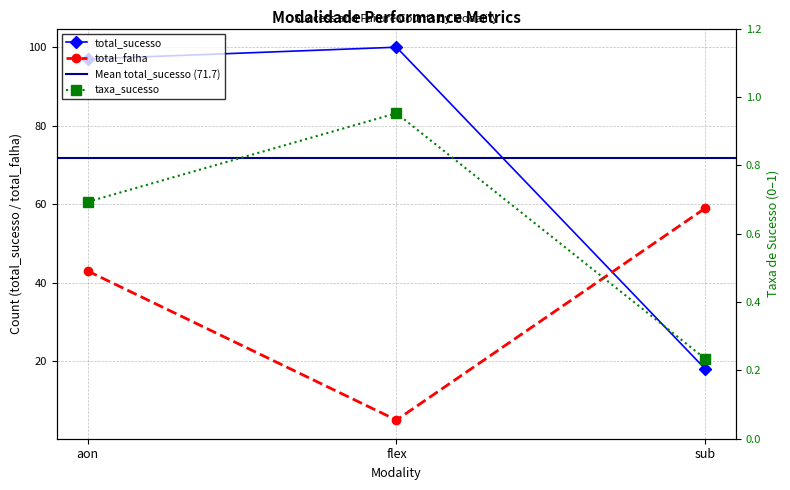

What is the spread (max minus min) of values at sub?

58.8